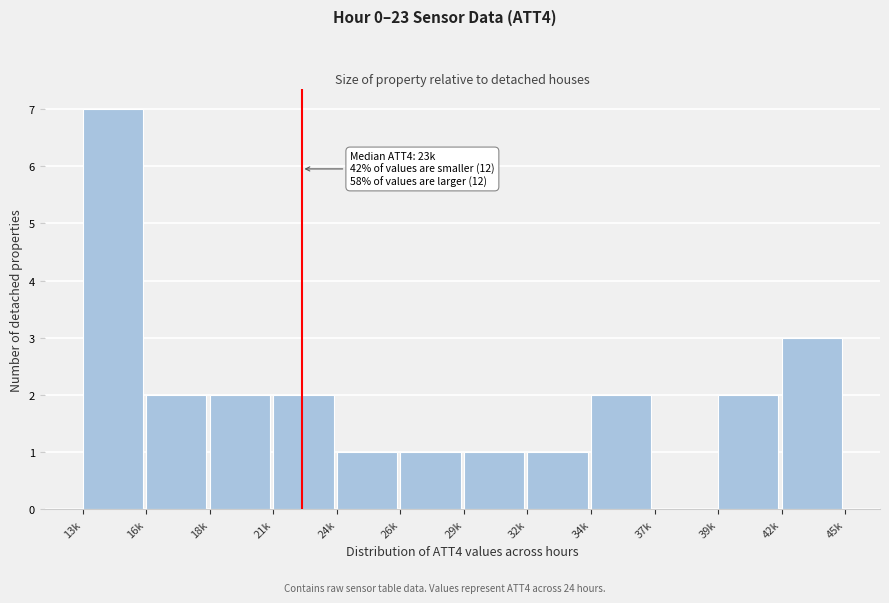

Reading left to right, transcribe all the data shown in this chart.

13k=7	16k=2	18k=2	21k=2	24k=1	26k=1	29k=1	32k=1	34k=2	37k=0	39k=2	42k=3